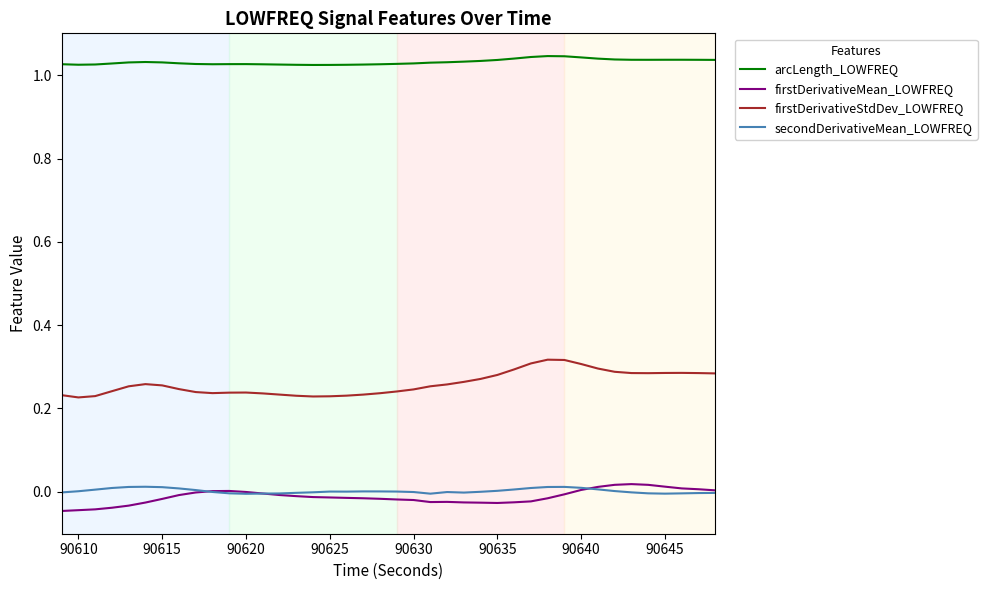

At how many categories does at least one series exceed 0?

40